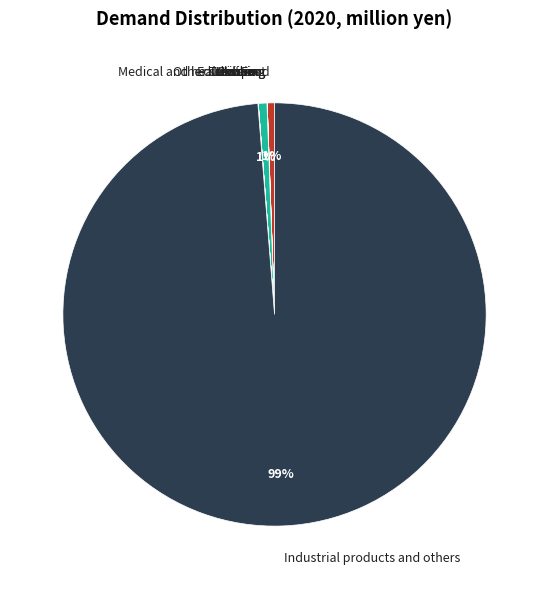

True or false: Industrial products and others accounts for 99% of the total.

True